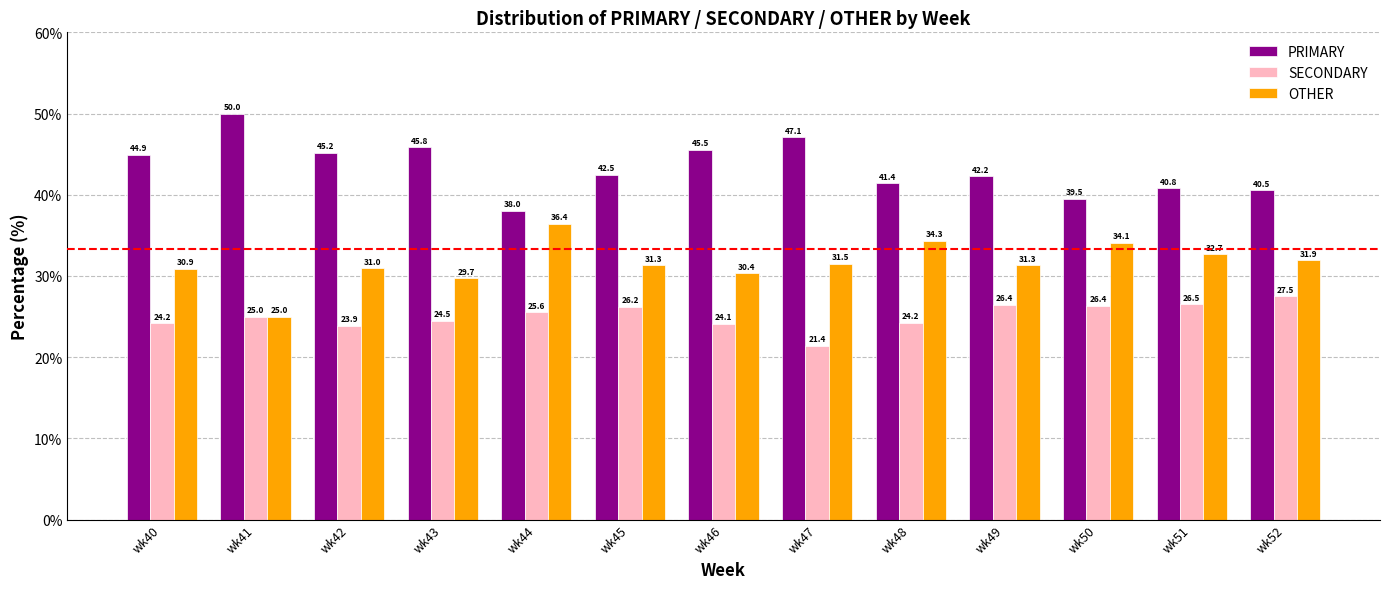

How many groups of bars are there?

13